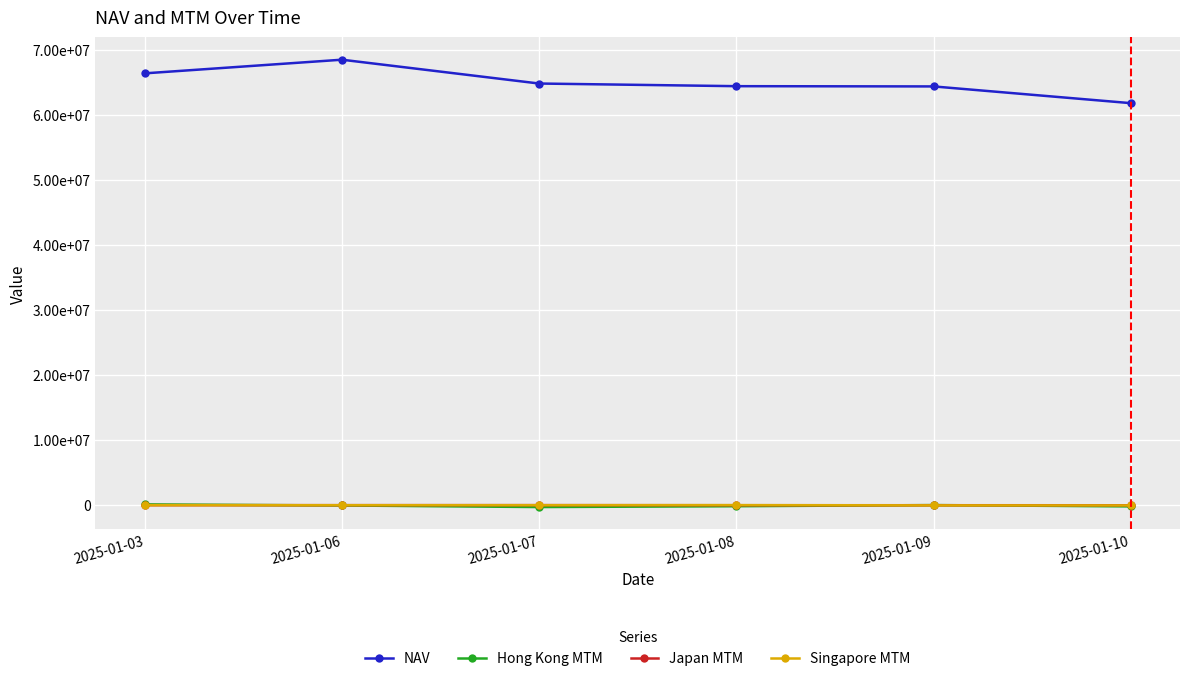

What are all the series names shown in the legend?

NAV, Hong Kong MTM, Japan MTM, Singapore MTM